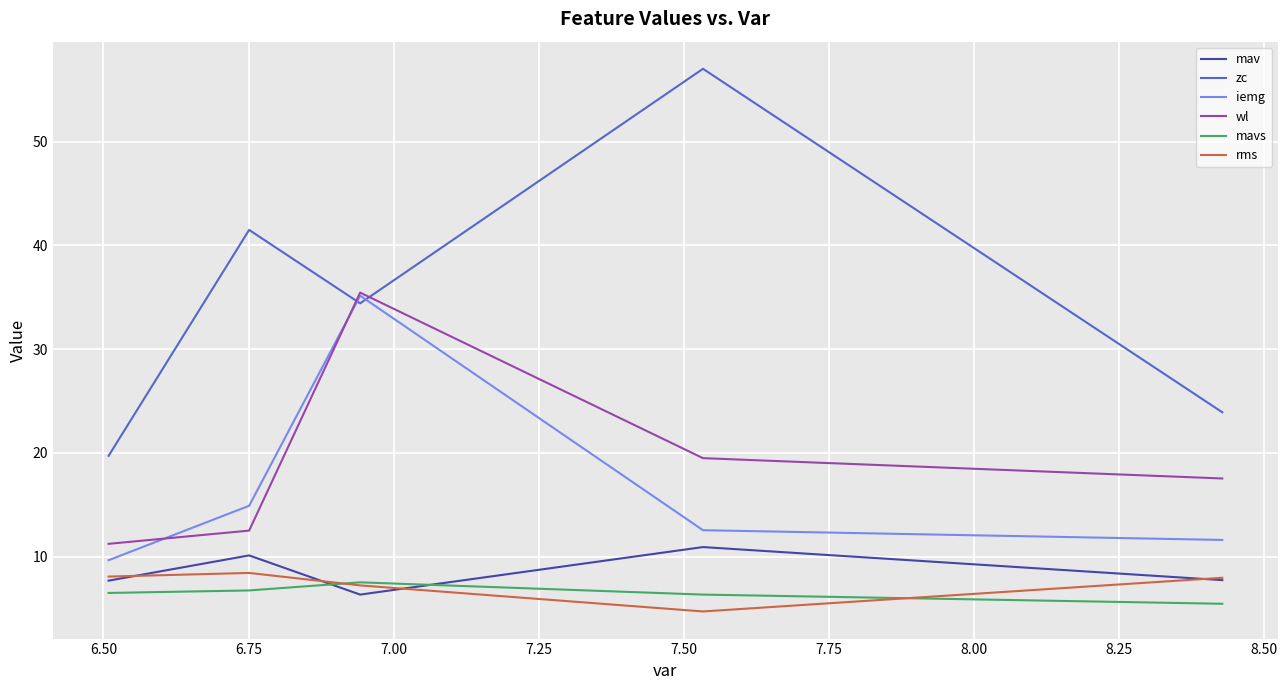

What is the highest value of the zc series?

57.0